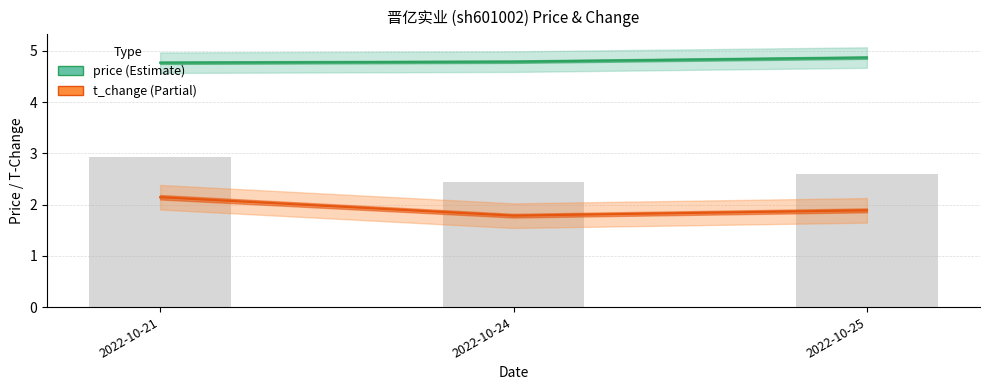

Which series changed the most between 2022-10-21 and 2022-10-25?

t_change